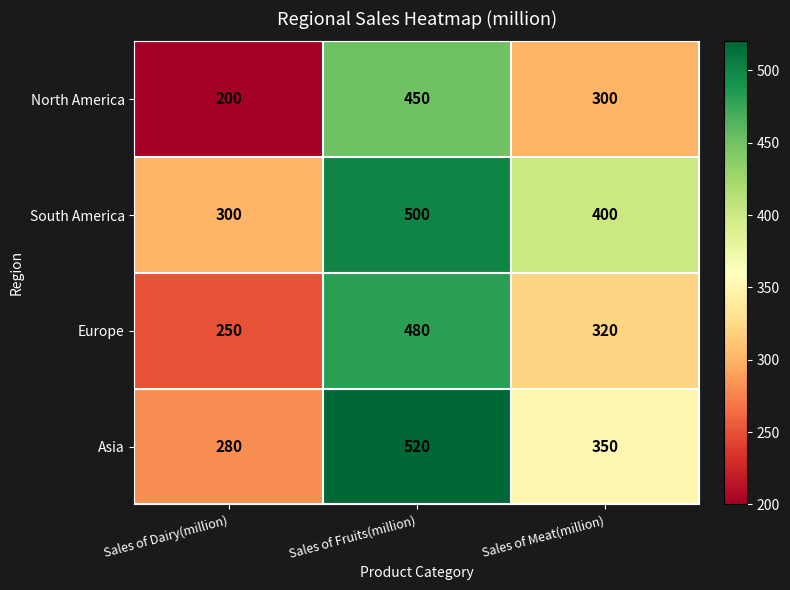

How many Asia values are between 280 and 520?

3